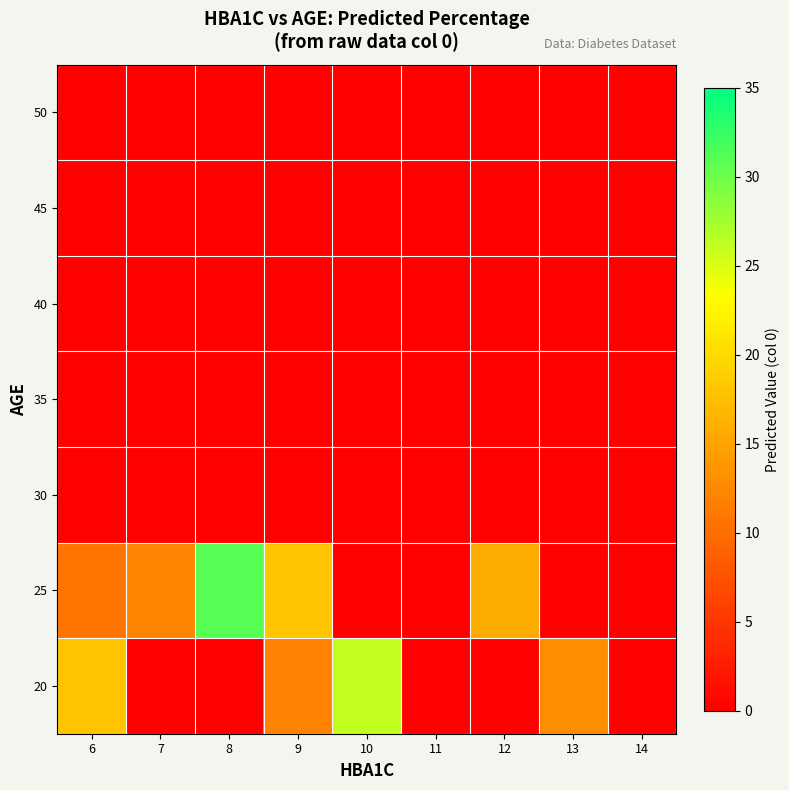

Count the number of data series in this chart.

7